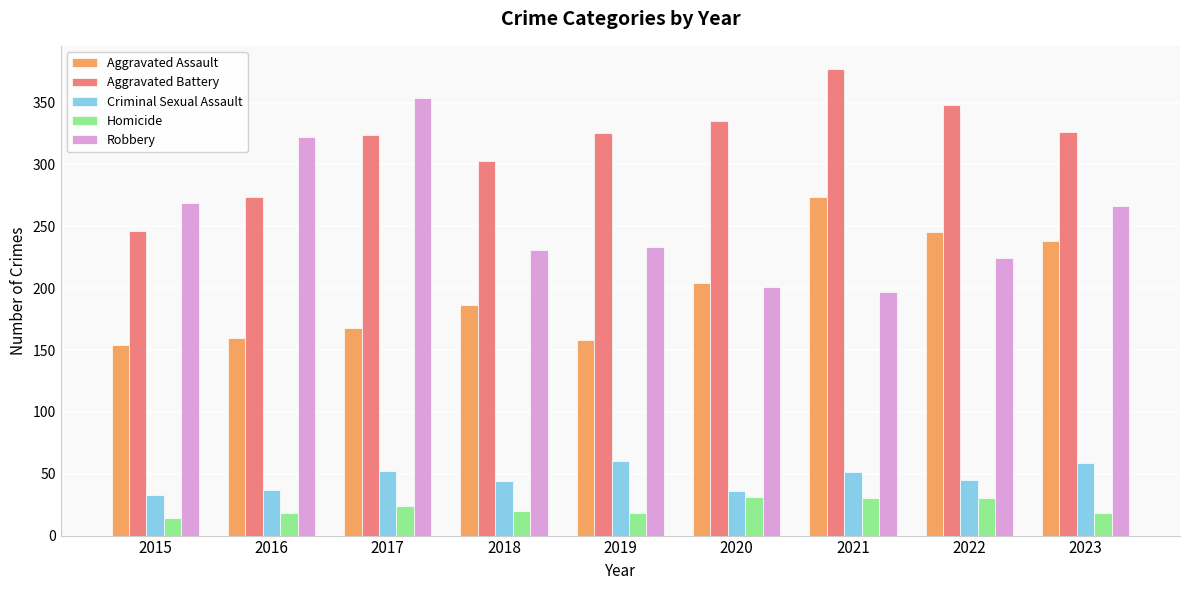

Which series has the largest total across all categories?

Aggravated Battery